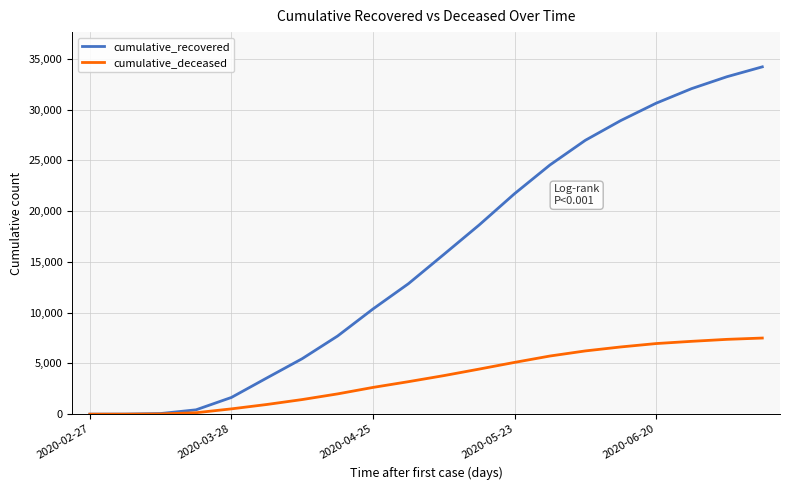

Rank the series by their maximum value, from lowest to highest.

cumulative_deceased, cumulative_recovered